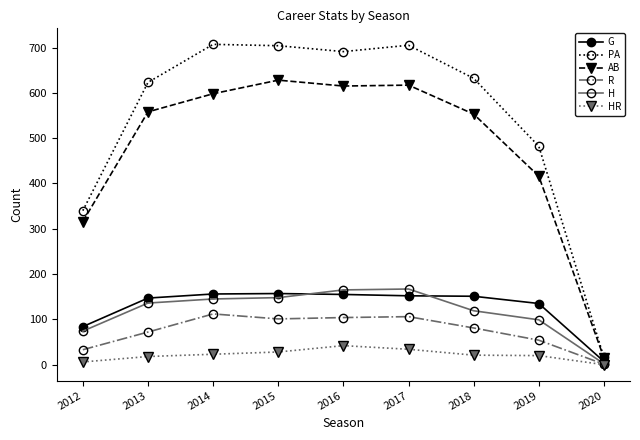

What value does the AB series have at 2015, to the nearest 10?

630